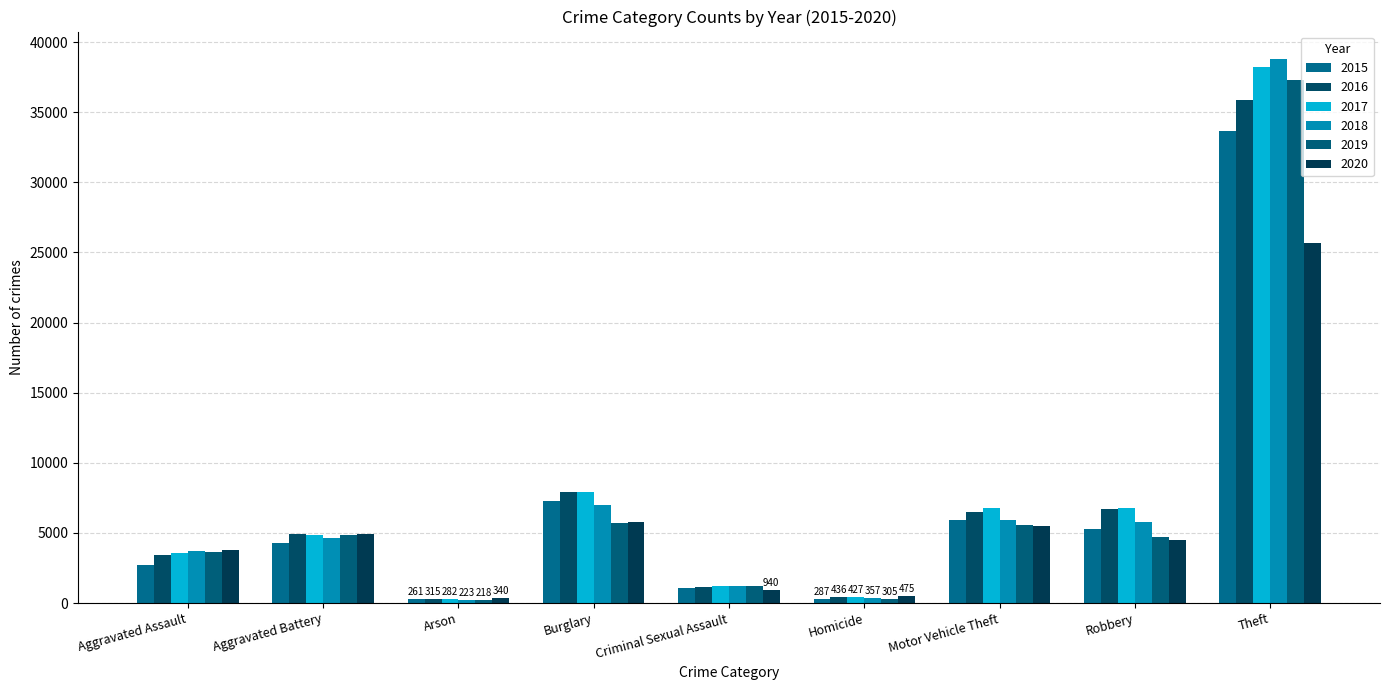

Is it true that 2015 equals 11260 at Burglary?

False